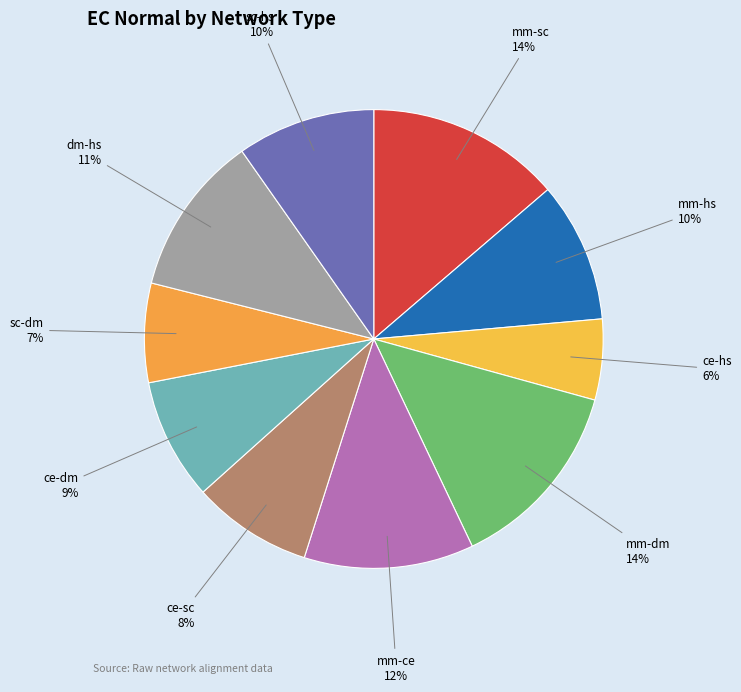

To the nearest percent, what percentage of the pie is mm-ce?

12%